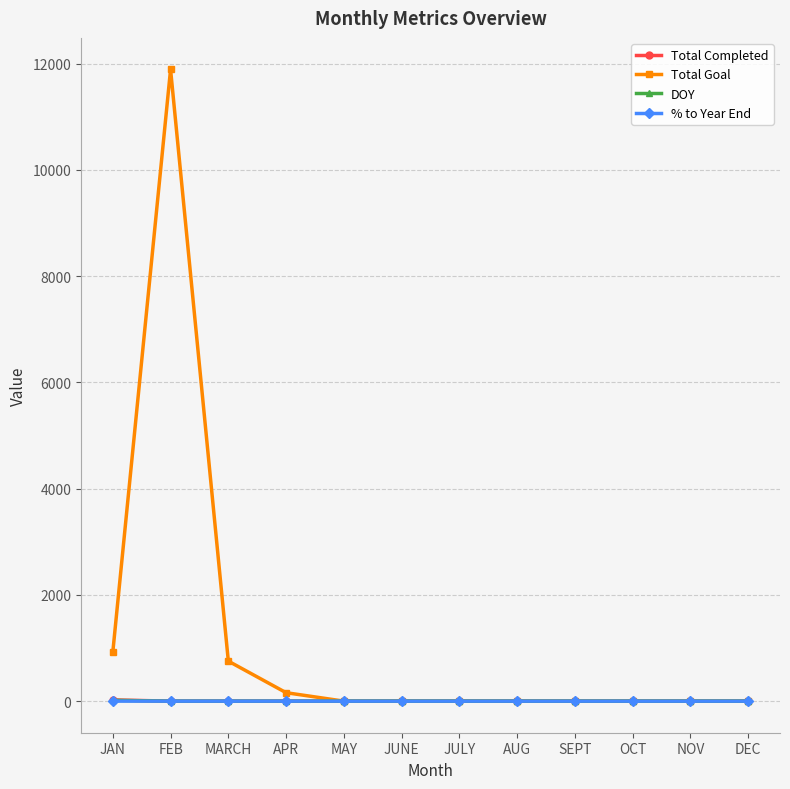

How many series are shown in this chart?

4